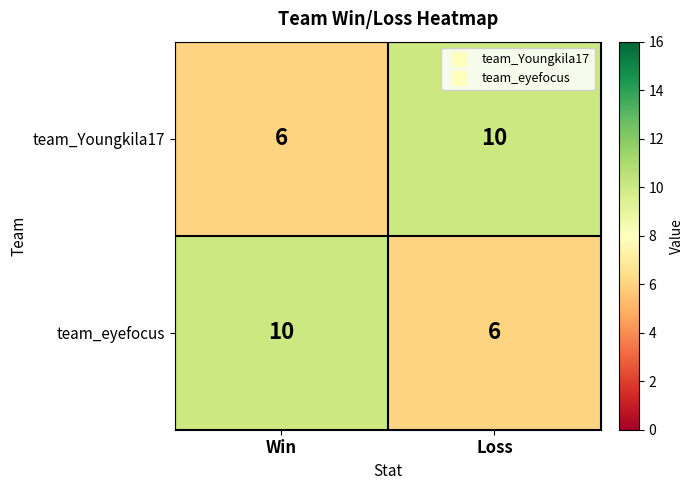

What is the minimum value shown in the chart?

6